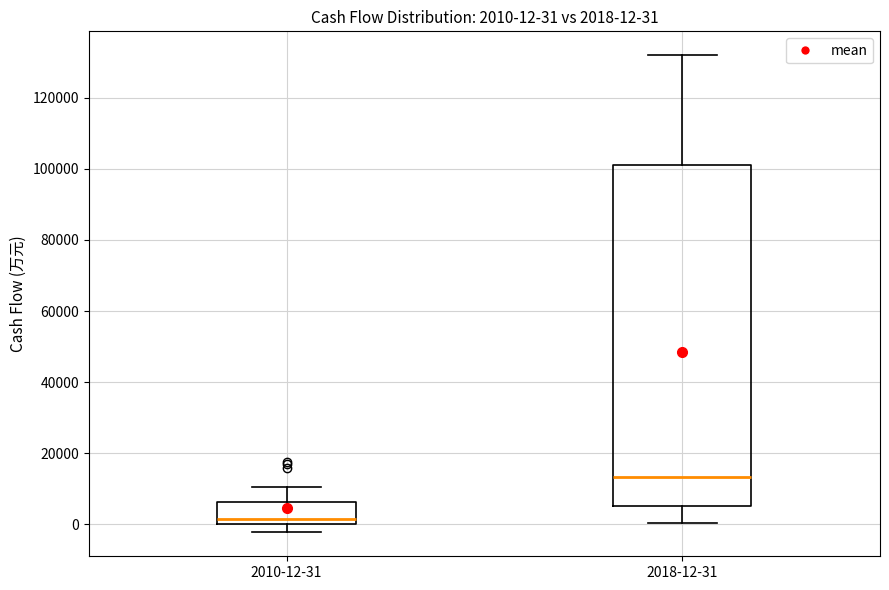

Which box has the highest median line?

2018-12-31